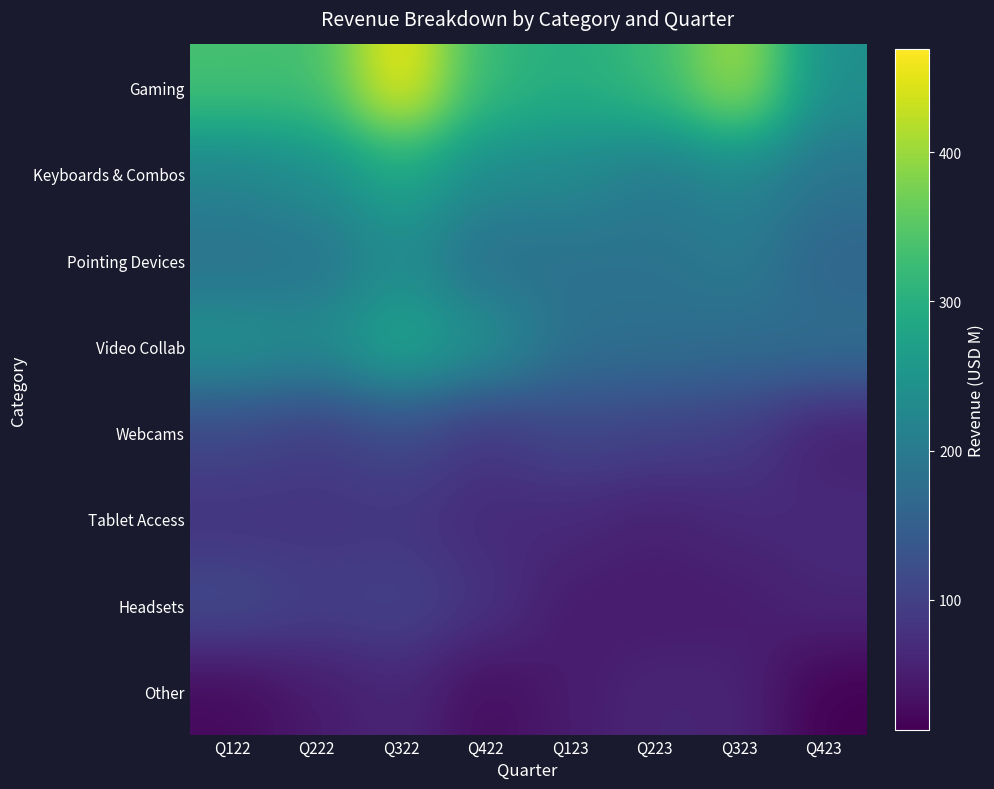

Reading right to left, what are all the values shown in this chart?

Gaming: Q423=239.0	Q323=411.9	Q223=322.0	Q123=297.9	Q422=316.0	Q322=469.0	Q222=331.0	Q122=335.0
Keyboards & Combos: Q423=187.8	Q323=220.1	Q223=201.0	Q123=227.7	Q422=231.0	Q322=282.0	Q222=236.0	Q122=218.0
Pointing Devices: Q423=160.8	Q323=199.1	Q223=185.0	Q123=183.3	Q422=178.0	Q322=231.0	Q222=189.0	Q122=183.0
Video Collab: Q423=178.7	Q323=173.5	Q223=179.0	Q123=181.6	Q422=244.0	Q322=287.0	Q222=232.0	Q122=246.0
Webcams: Q423=49.7	Q323=94.3	Q223=102.0	Q123=109.3	Q422=84.0	Q322=115.0	Q222=94.0	Q122=110.0
Tablet Access: Q423=68.4	Q323=65.2	Q223=54.0	Q123=66.6	Q422=67.0	Q322=83.0	Q222=81.0	Q122=79.0
Headsets: Q423=62.0	Q323=46.7	Q223=45.0	Q123=45.9	Q422=82.0	Q322=104.0	Q222=98.0	Q122=117.0
Other: Q423=13.0	Q323=59.2	Q223=61.0	Q123=47.5	Q422=27.0	Q322=62.0	Q222=45.0	Q122=24.0